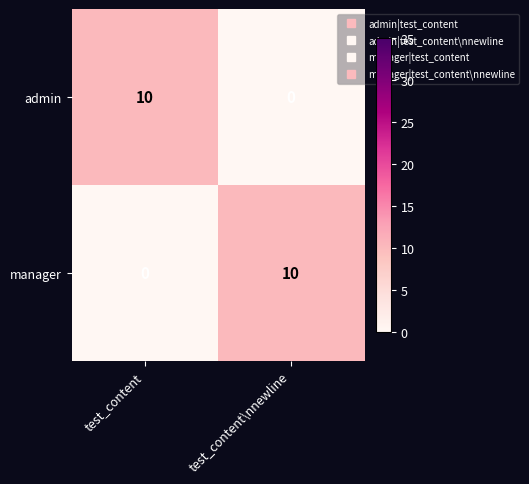

What is the sum of all manager values?

10